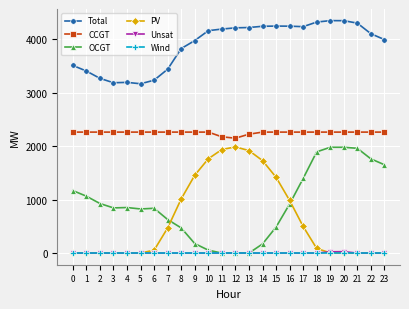

How many data points does each series have?

24